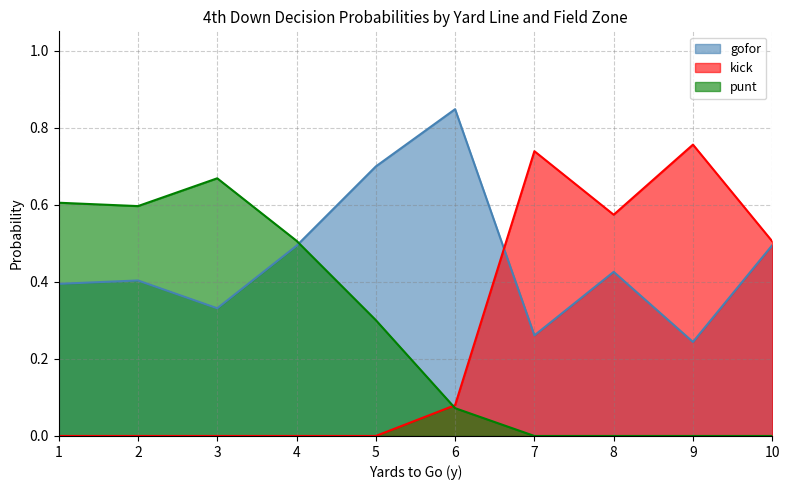

True or false: kick and gofor cross at least once.

True